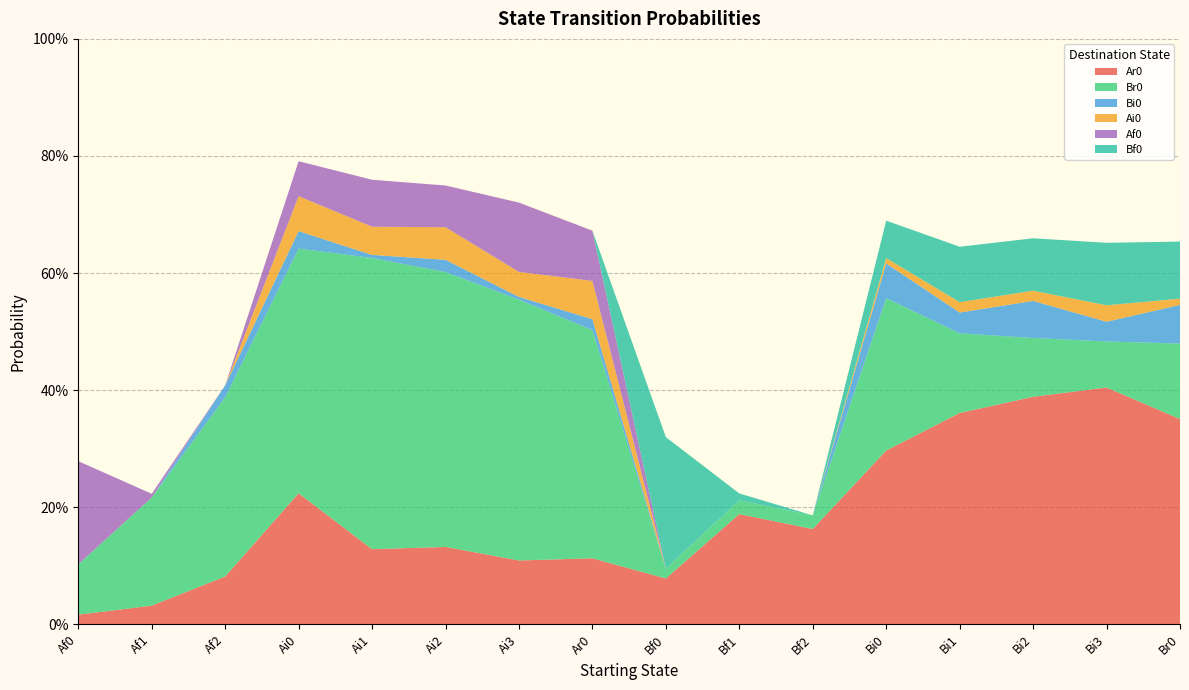

Reading left to right, transcribe all the data shown in this chart.

Ar0: 0.0	0.0	0.1	0.2	0.1	0.1	0.1	0.1	0.1	0.2	0.2	0.3	0.4	0.4	0.4	0.4
Br0: 0.1	0.2	0.3	0.4	0.5	0.5	0.4	0.4	0.0	0.0	0.0	0.3	0.1	0.1	0.1	0.1
Bi0: 0.0	0.0	0.0	0.0	0.0	0.0	0.0	0.0	0.0	0.0	0.0	0.1	0.0	0.1	0.0	0.1
Ai0: 0.0	0.0	0.0	0.1	0.0	0.1	0.0	0.1	0.0	0.0	0.0	0.0	0.0	0.0	0.0	0.0
Af0: 0.2	0.0	0.0	0.1	0.1	0.1	0.1	0.1	0.0	0.0	0.0	0.0	0.0	0.0	0.0	0.0
Bf0: 0.0	0.0	0.0	0.0	0.0	0.0	0.0	0.0	0.2	0.0	0.0	0.1	0.1	0.1	0.1	0.1